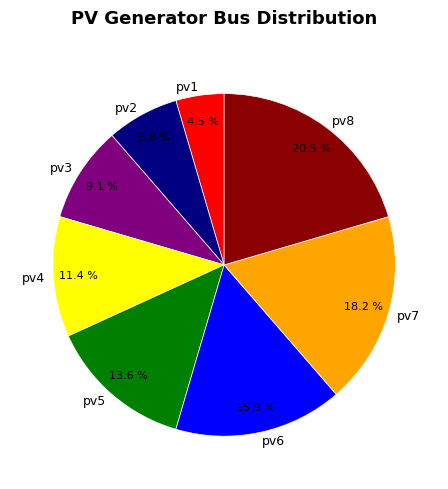

What percentage is NOT represented by pv3?

90.9%